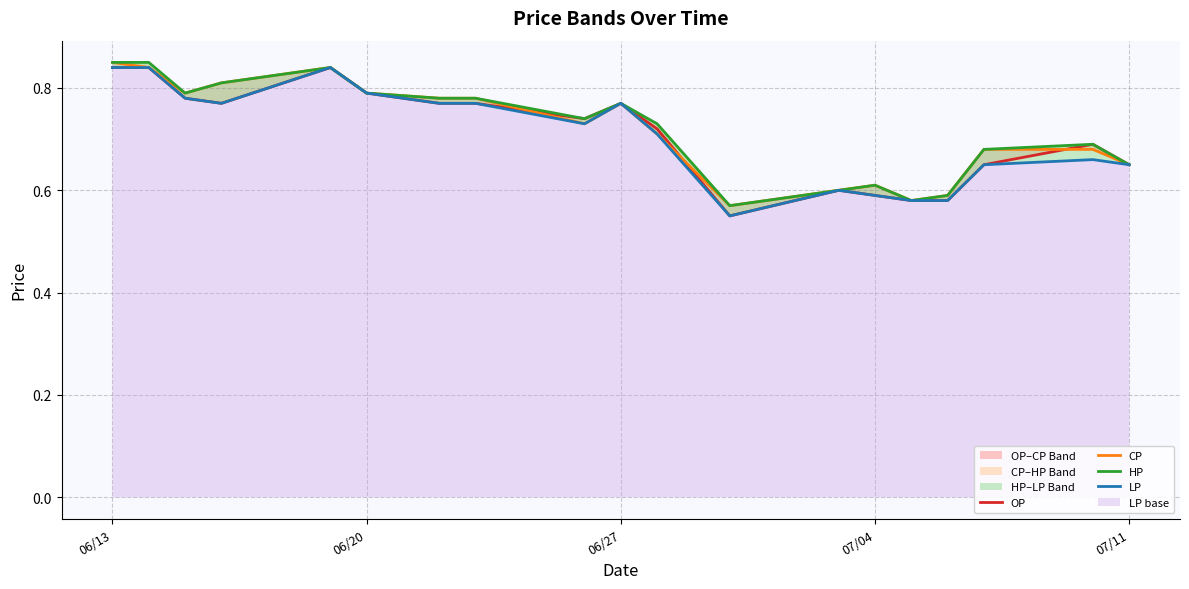

Is the value of CP at 06/13 greater than the value of OP at 07/04?

Yes